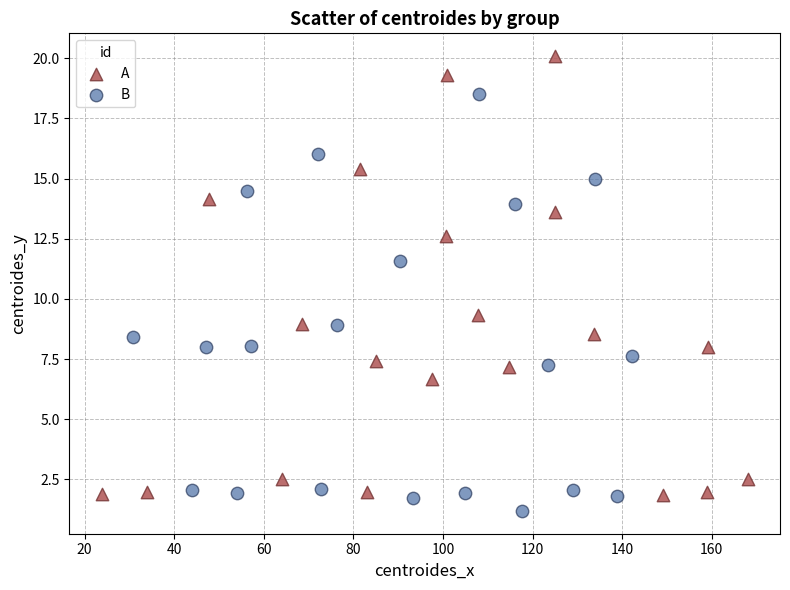

Which series contains the lowest Y value?

B